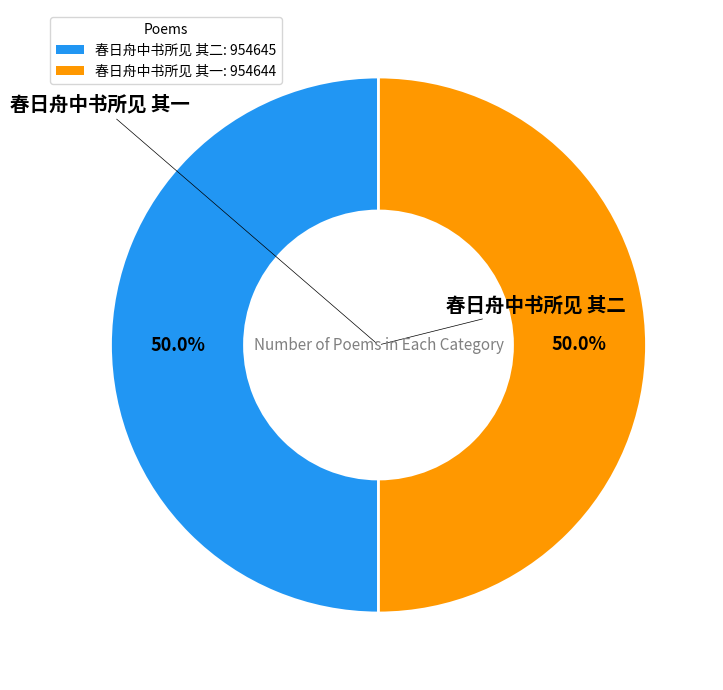

True or false: 春日舟中书所见 其二 accounts for 41% of the total.

False